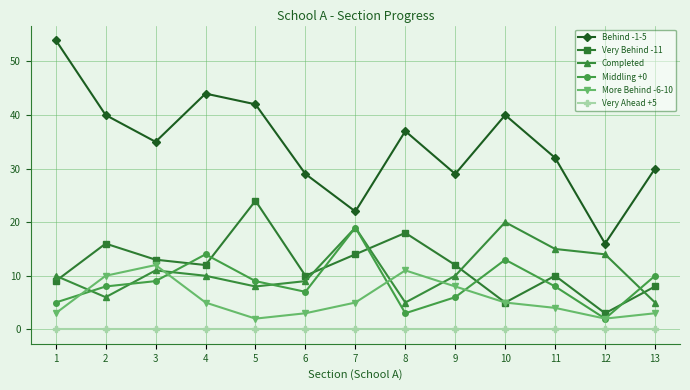

Where do Completed and Very Behind -11 first cross each other?

1 and 2